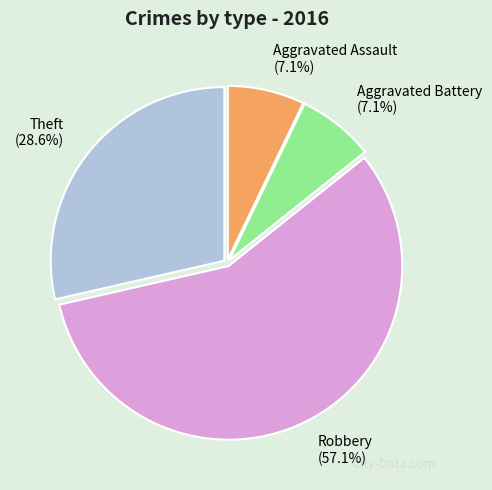

To the nearest percent, what portion does Aggravated Battery represent?

7%